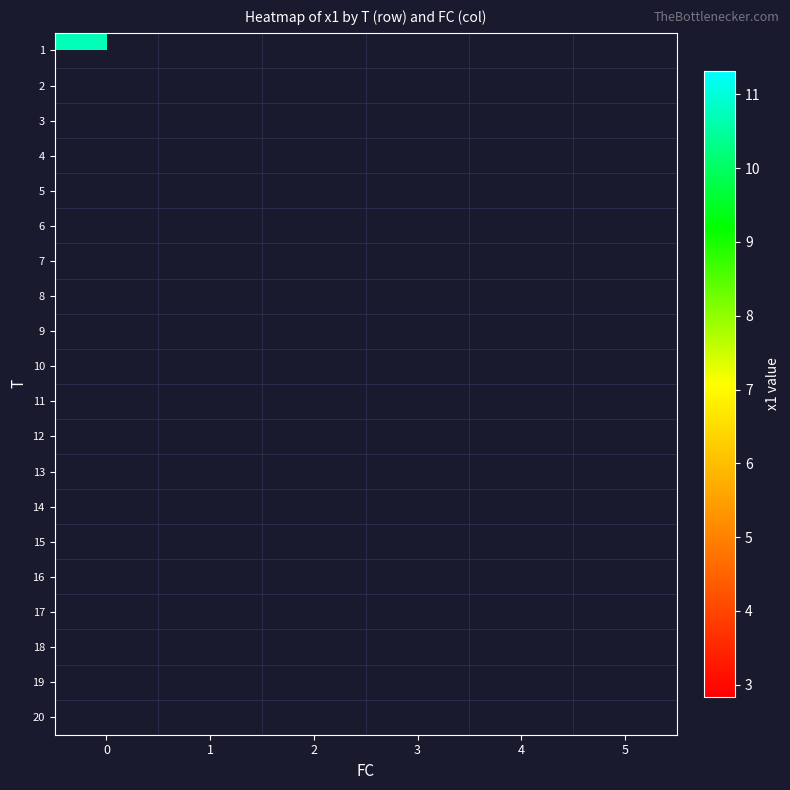

Which series has the widest spread of values?

1